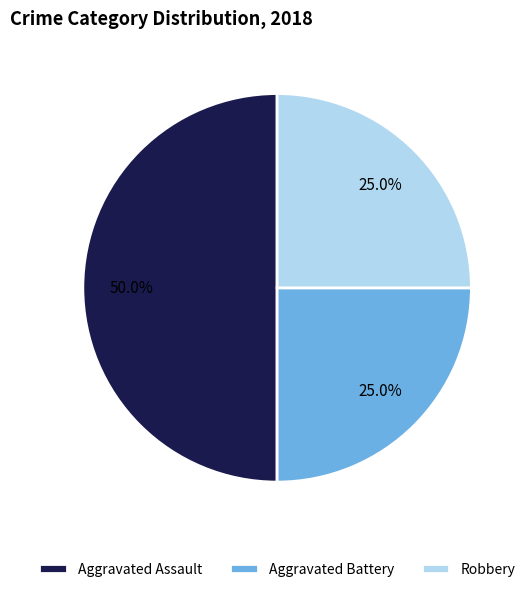

Does Robbery account for over 50% of the chart?

No